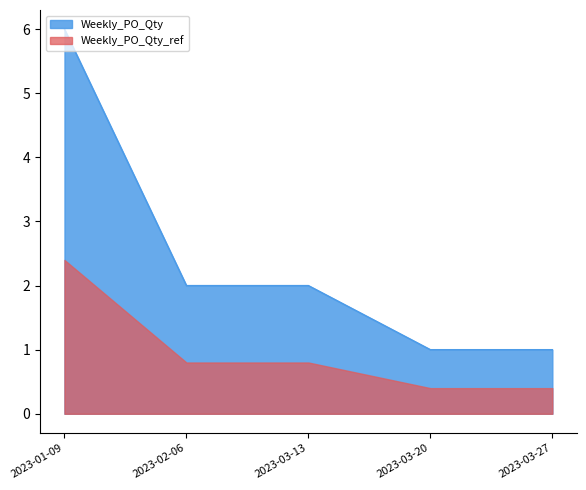

What is the difference between the values at 2023-01-09 and 2023-03-27?

5